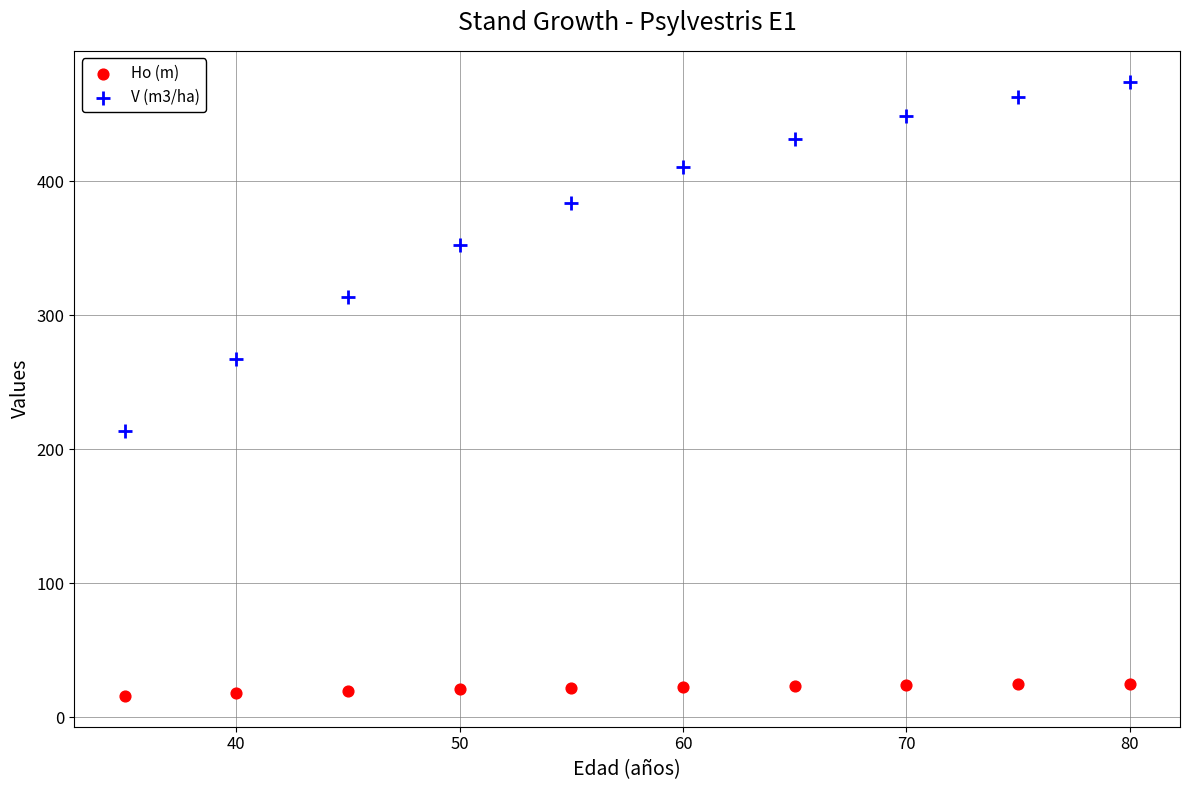

Which series has the largest Y range (max minus min)?

V (m3/ha)